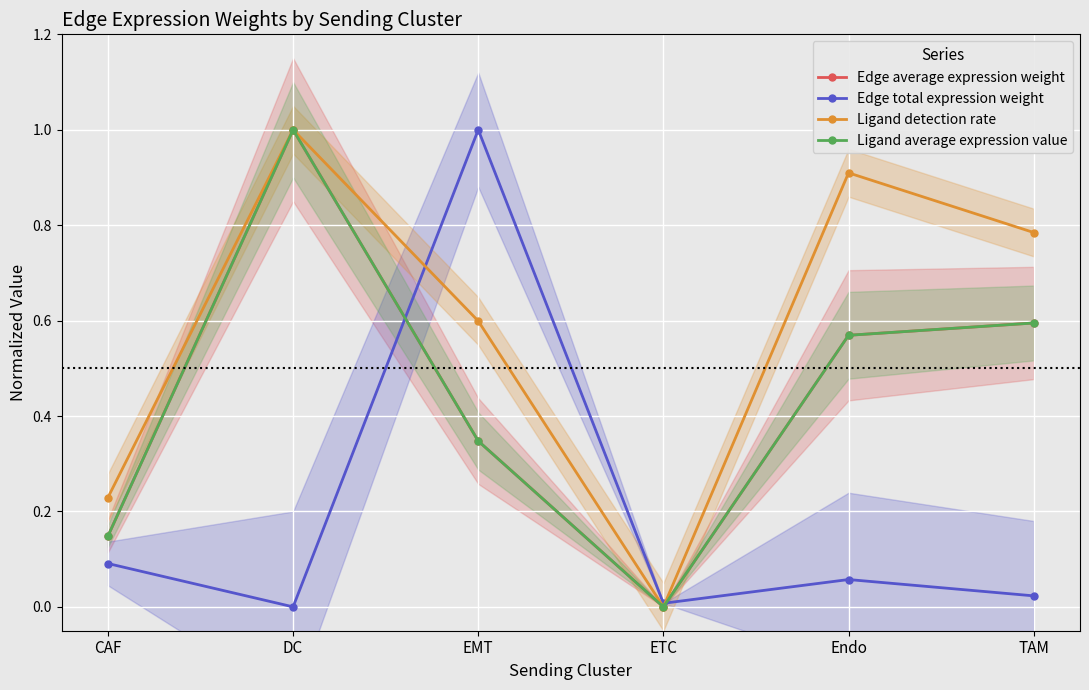

What position from the right is TAM?

1